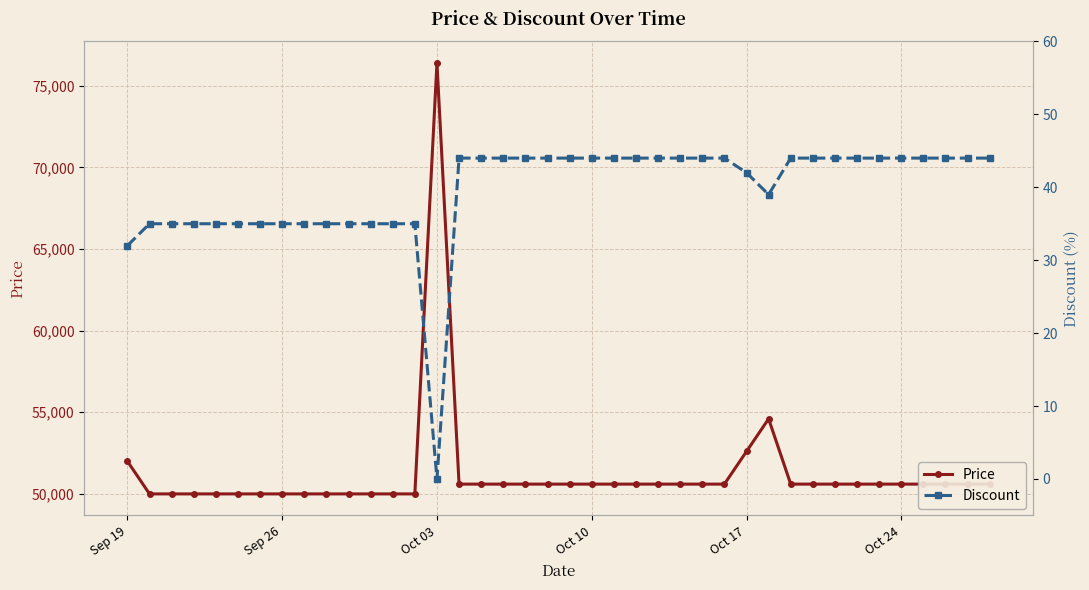

What is the highest value of the Price series?

76400